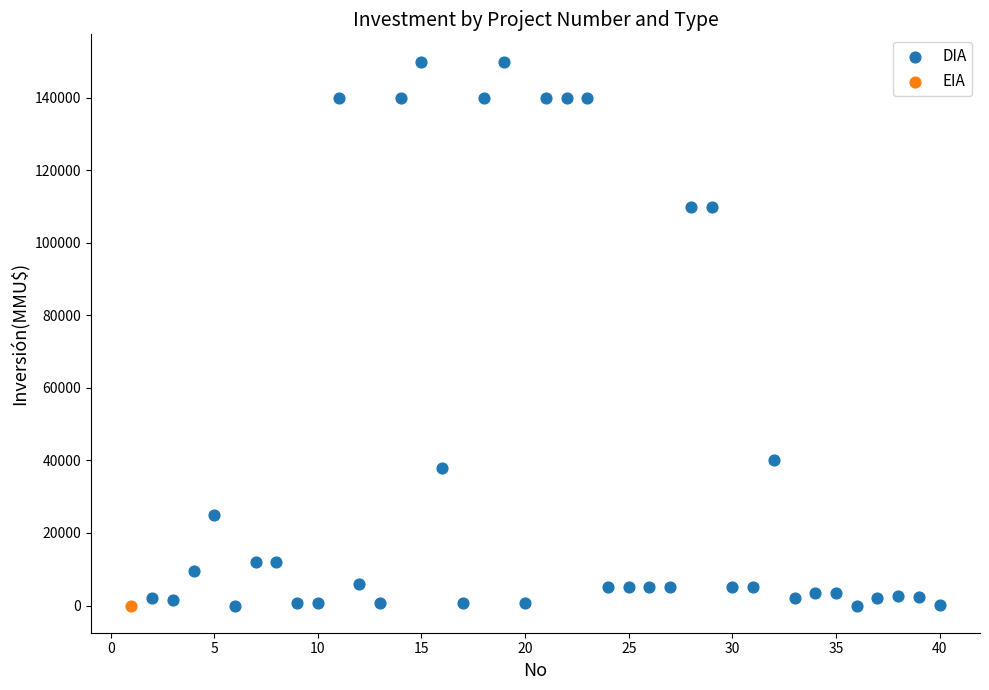

What are all the series names shown in the legend?

DIA, EIA